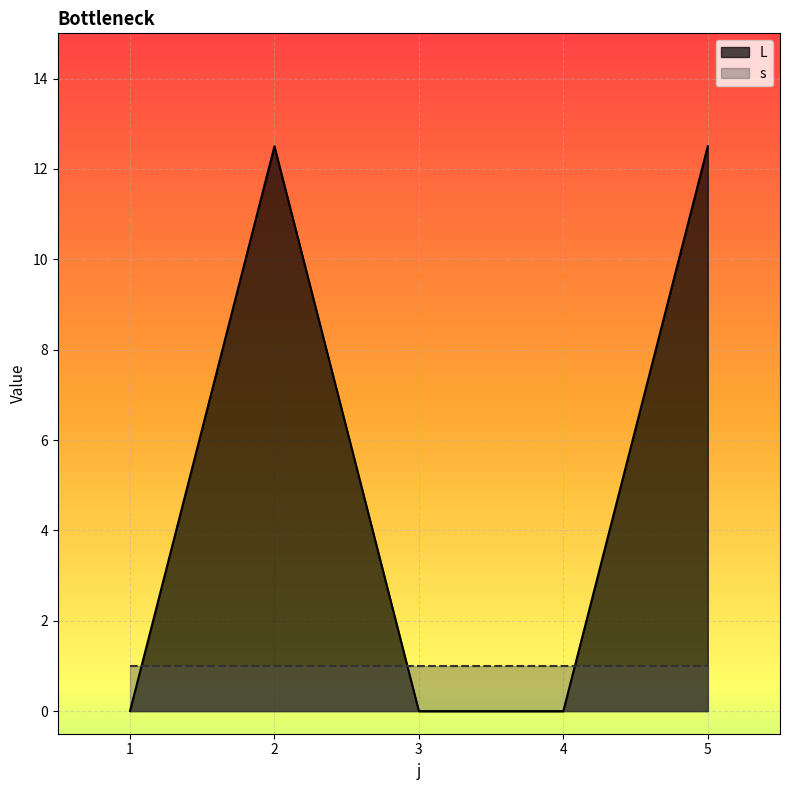

Which category has the lowest value across all series?

1